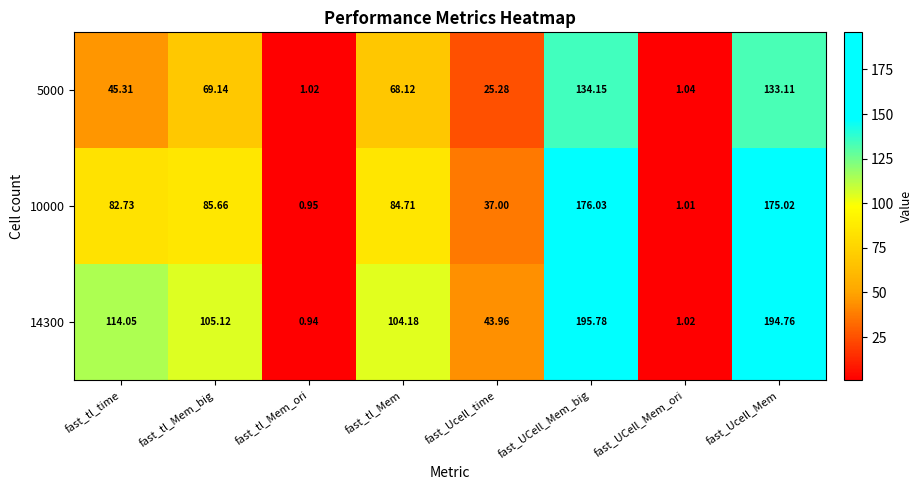

Rank the series at fast_tl_Mem_ori from highest to lowest value.

5000, 10000, 14300